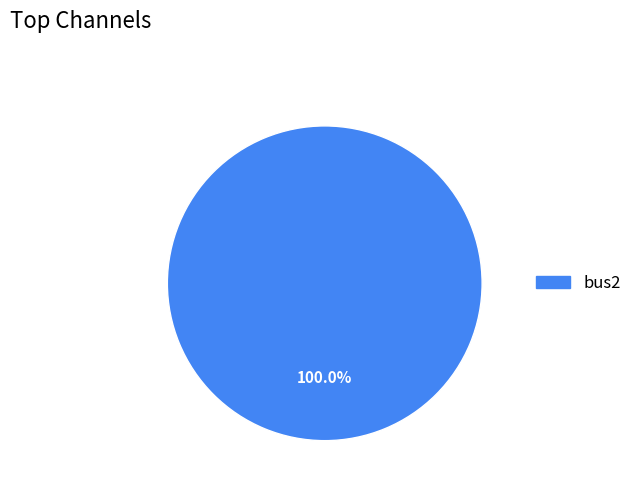

Is there any slice that represents more than half of the pie?

Yes